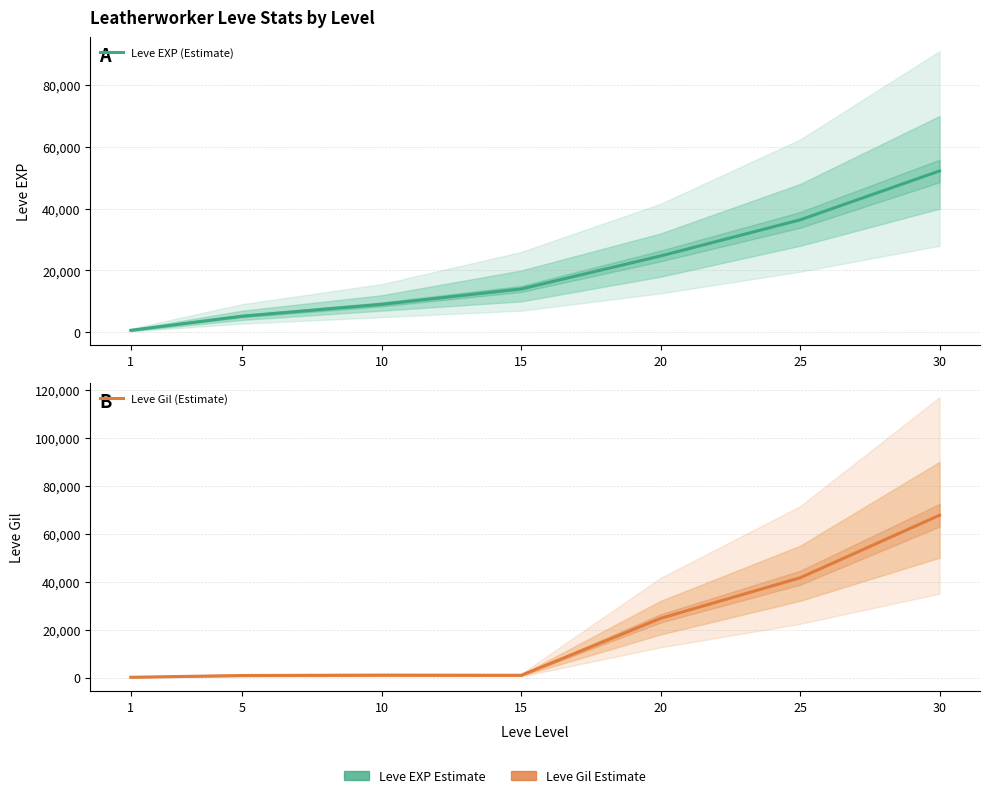

True or false: Leve EXP (Estimate) and Leve Gil (Estimate) intersect in this chart.

False